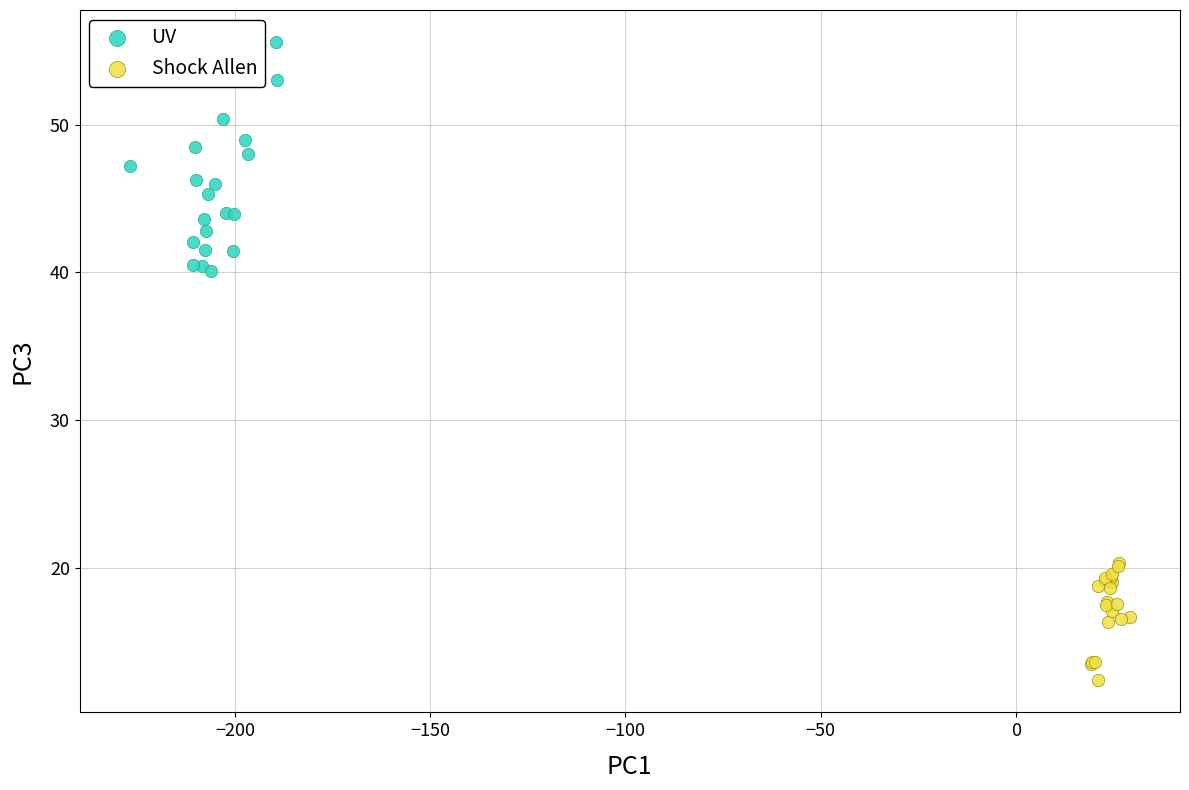

Which series reaches the minimum Y coordinate?

Shock Allen